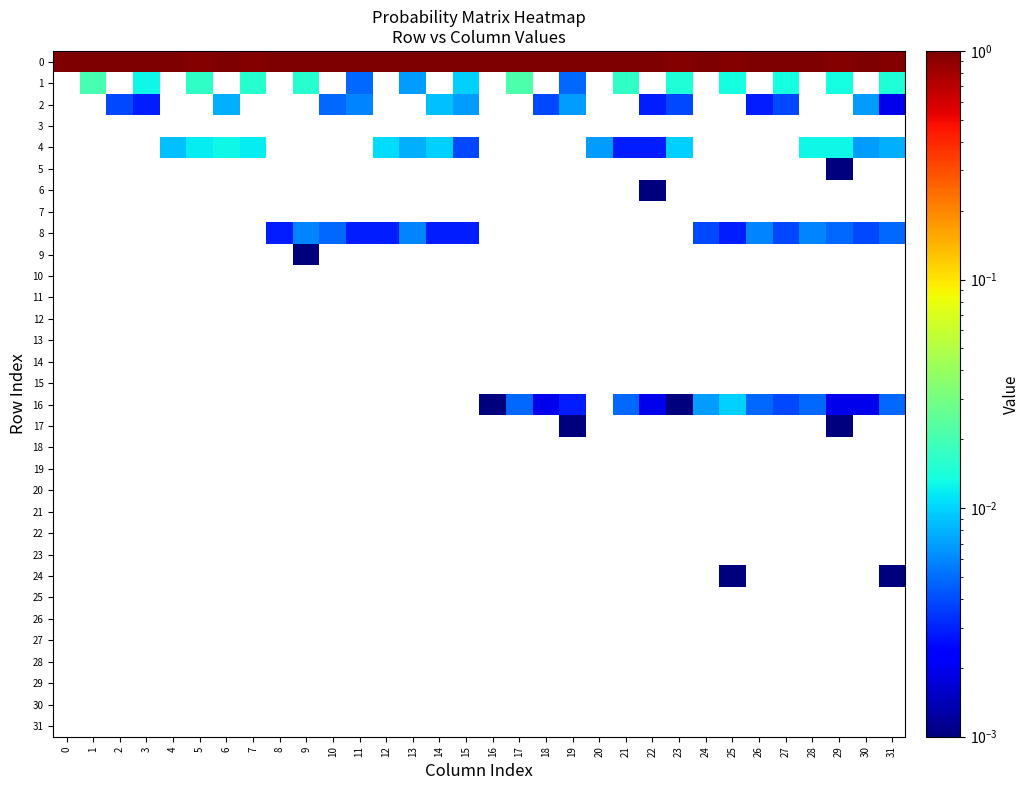

At how many categories does at least one series exceed 0?

32